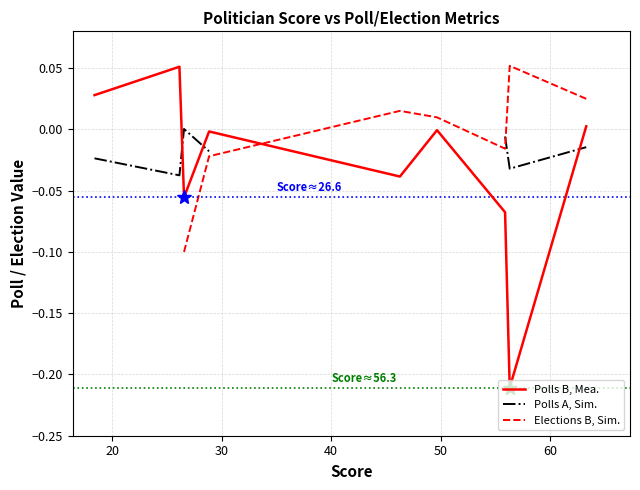

What are all the series names shown in the legend?

Polls B, Mea., Polls A, Sim., Elections B, Sim.